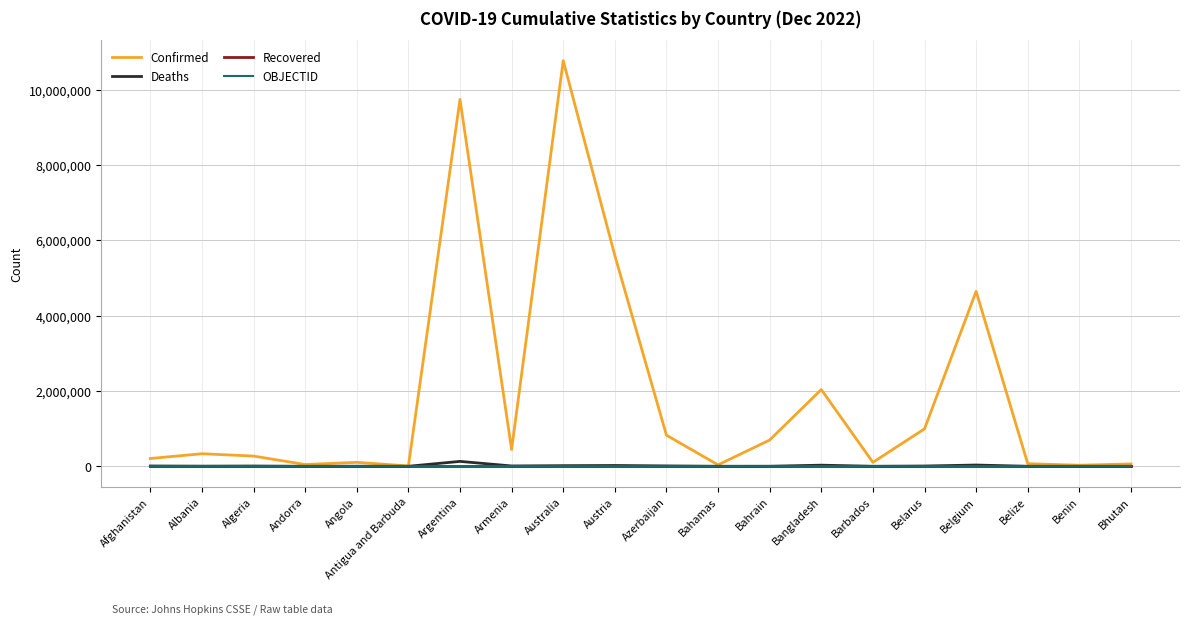

Does the chart have visible grid lines?

Yes